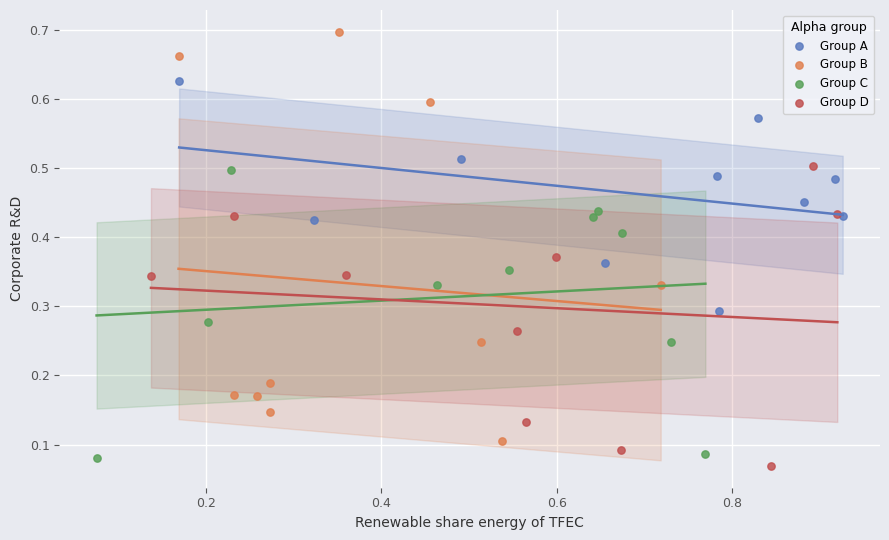

Which series has the widest spread of Y values?

Group B